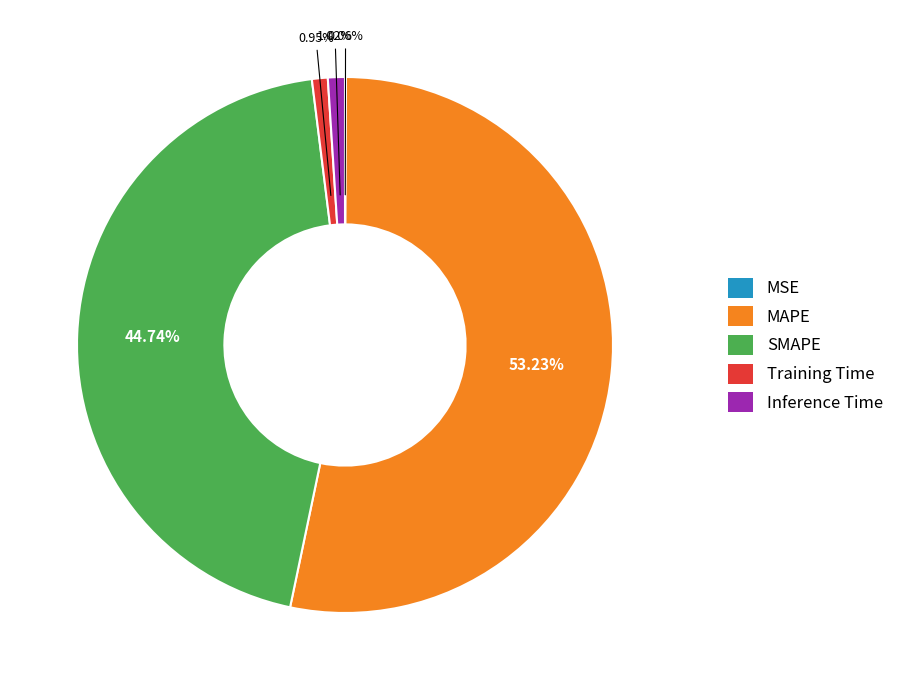

The SMAPE slice represents 45% of the pie. True or false?

True